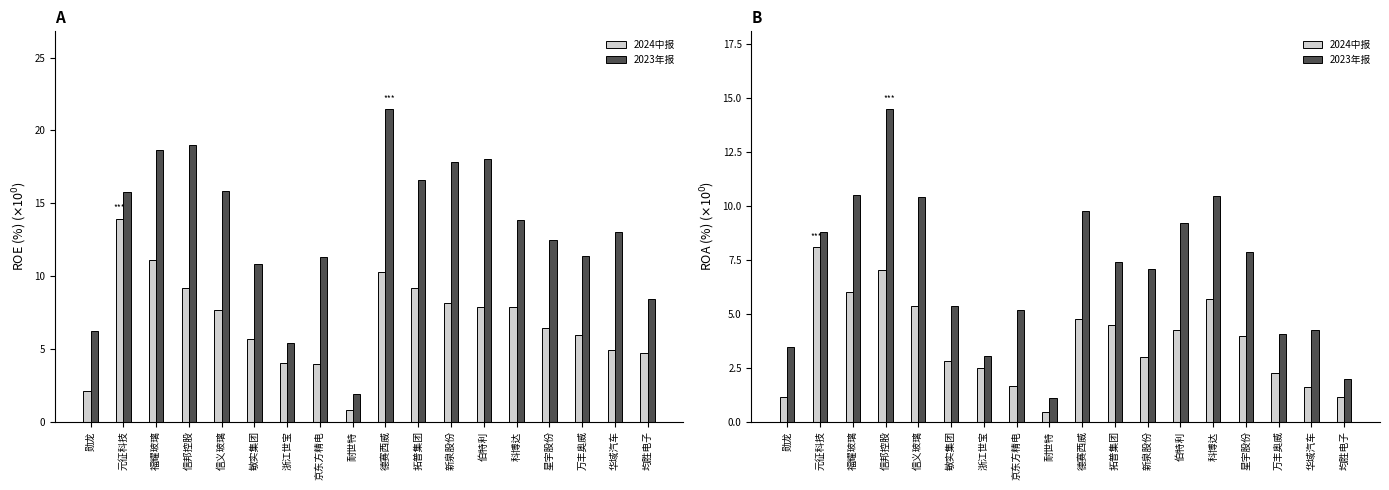

List the series in order of their overall mean, highest first.

2023年报, 2024中报